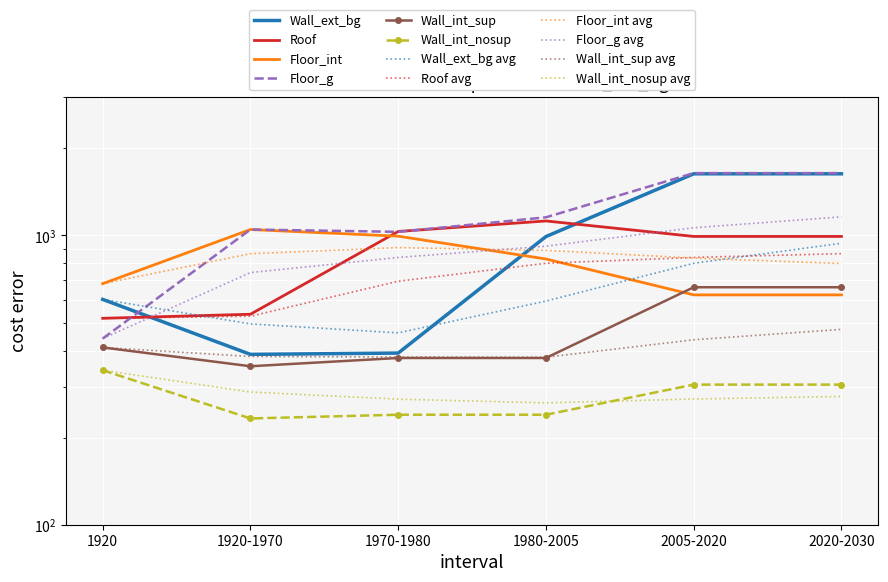

How many times do Wall_ext_bg and Floor_g cross each other?

1